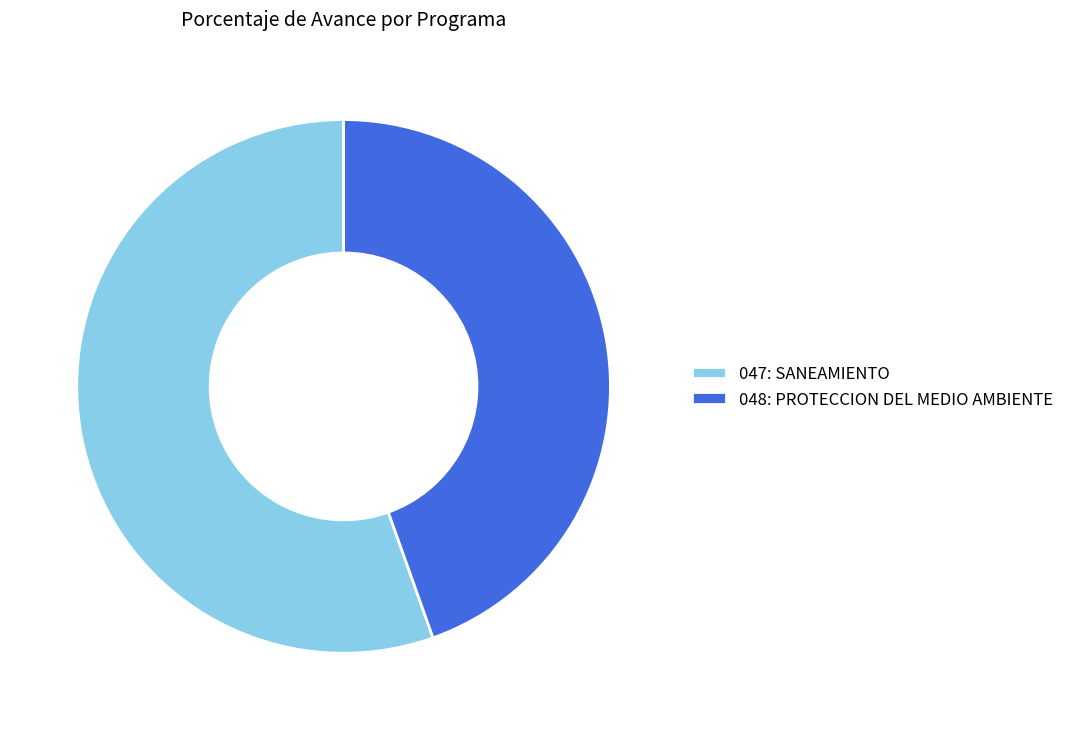

Which slice is the largest?

047: SANEAMIENTO